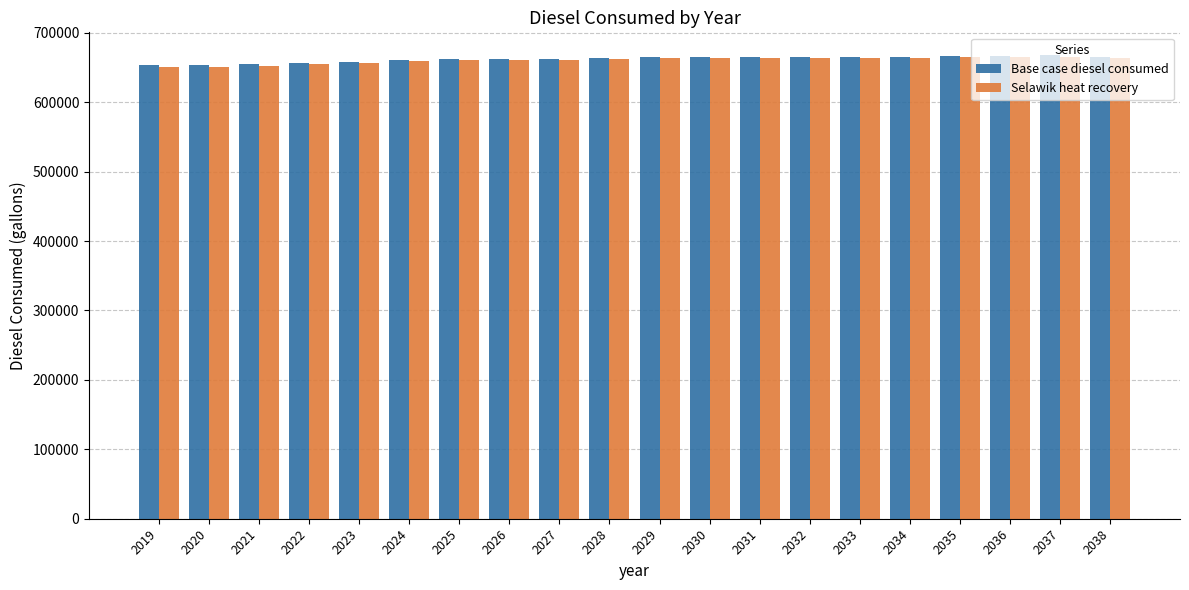

The value of Base case diesel consumed at 2029 is 665673. True or false?

True